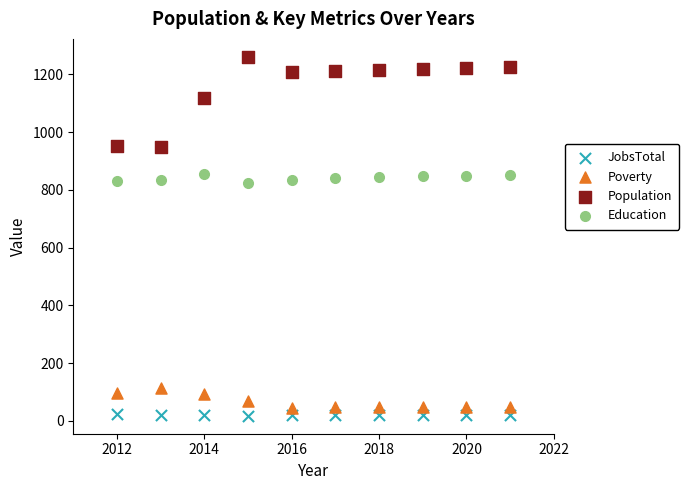

Which series contains the highest Y value?

Population